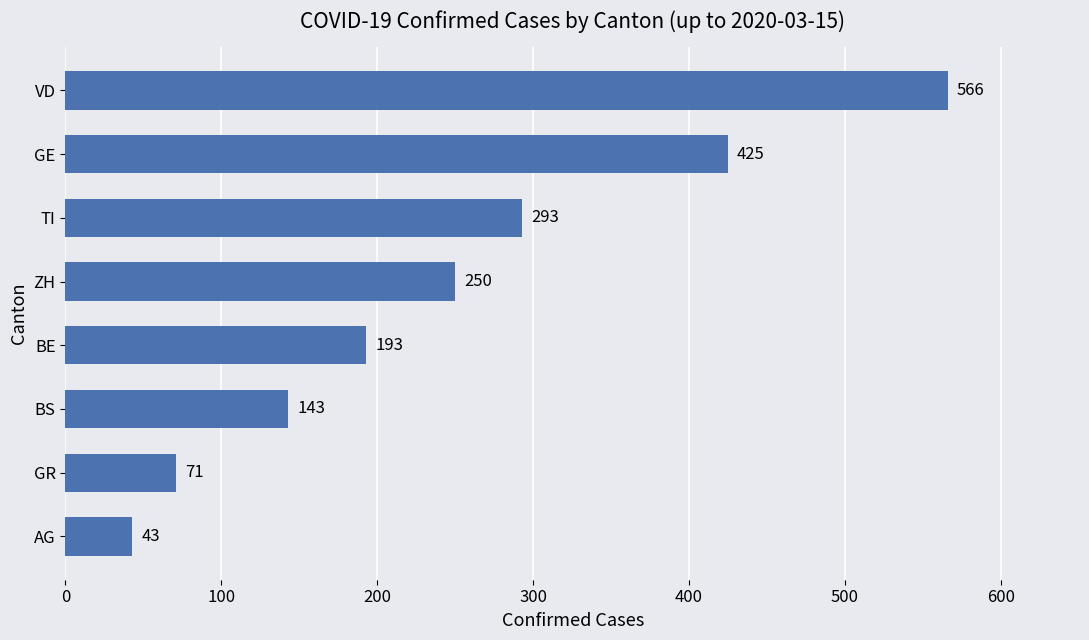

What is the difference between the second highest and minimum values?

382